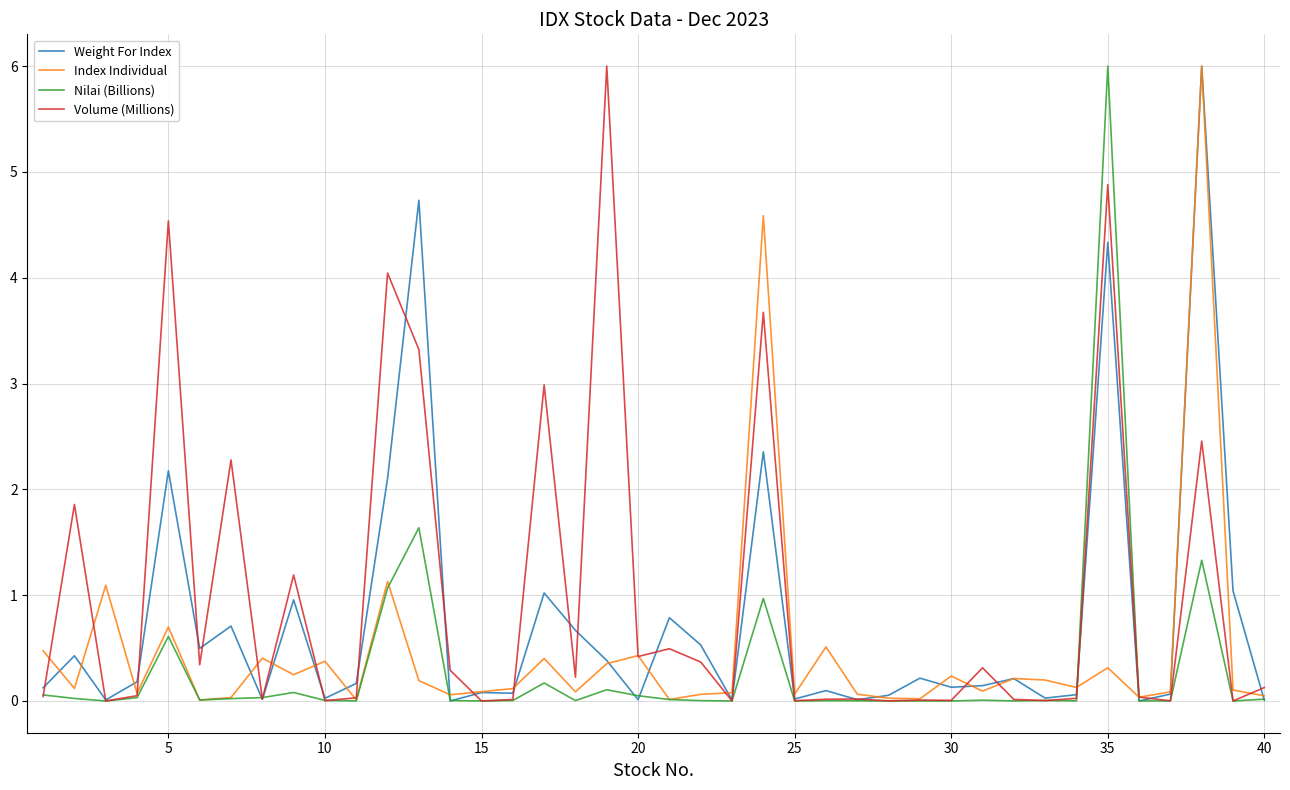

Rank the series by their average value, from highest to lowest.

Volume (Millions), Weight For Index, Index Individual, Nilai (Billions)